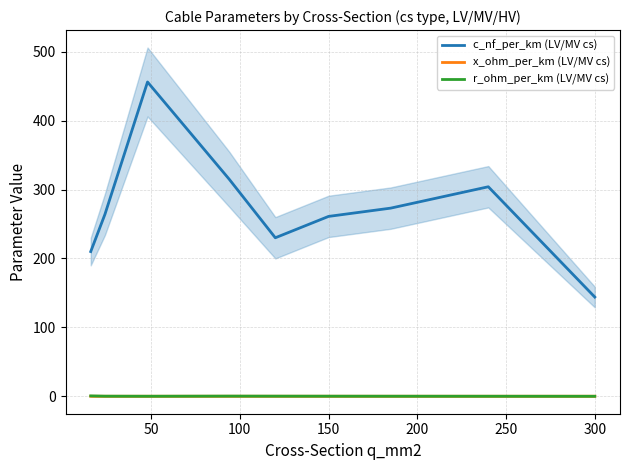

Which category has the lowest value in the c_nf_per_km (LV/MV cs) series?

300